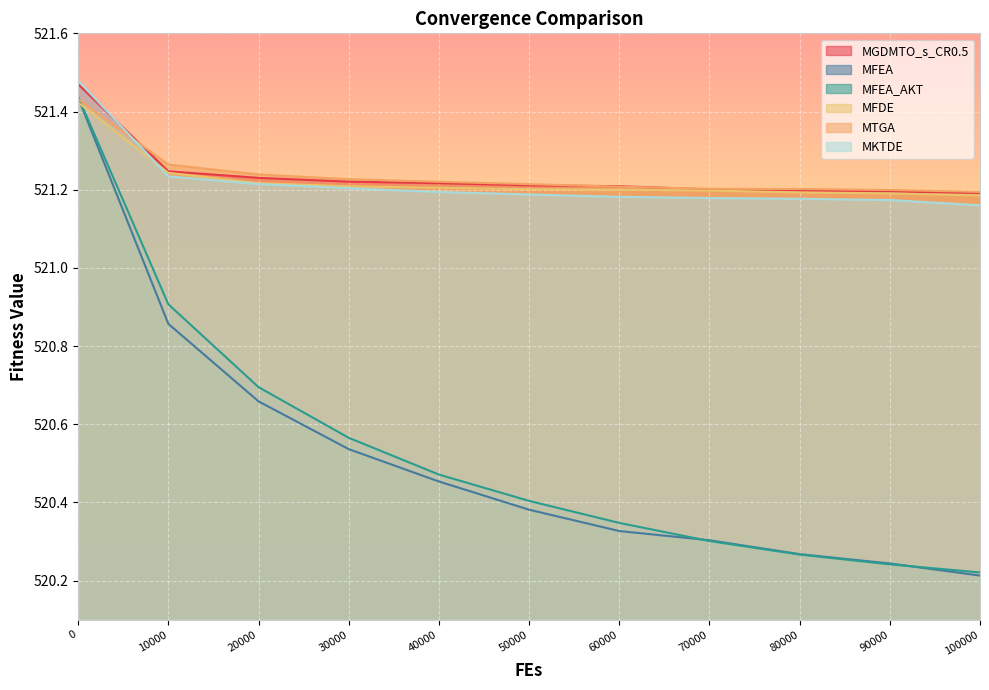

Where is MFEA_AKT nearest to the value 520?

100000